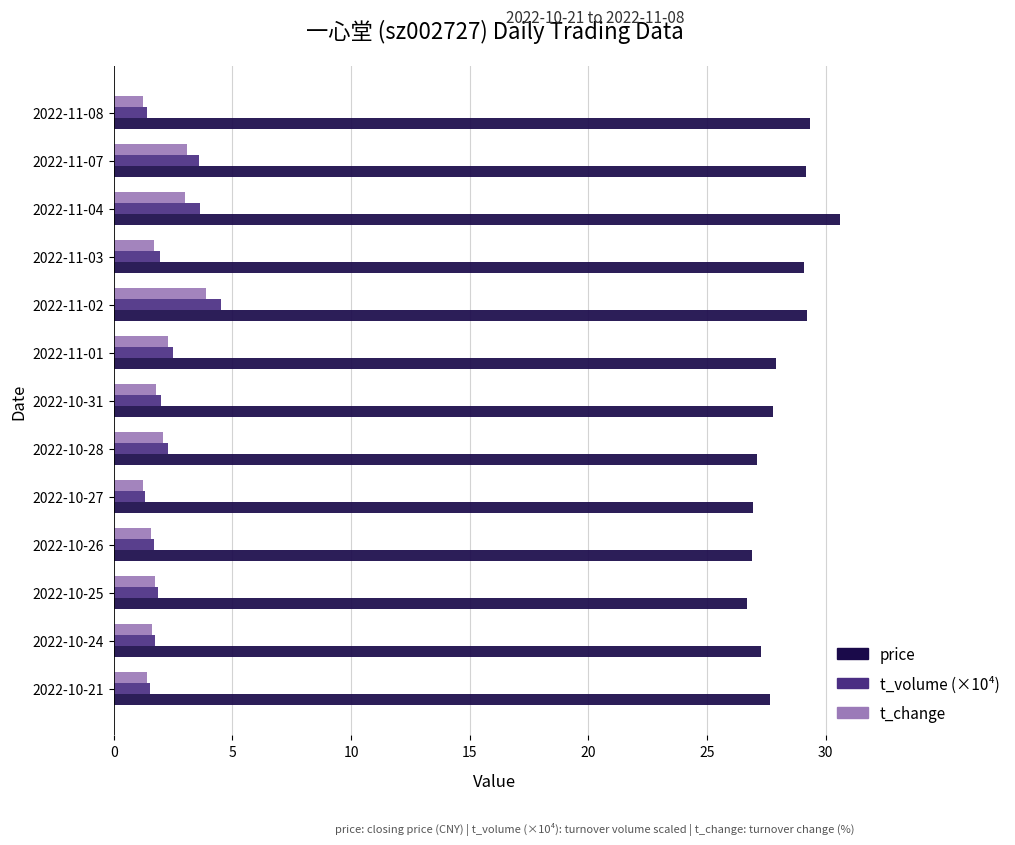

What are all the series names shown in the legend?

price, t_volume (×10⁴), t_change